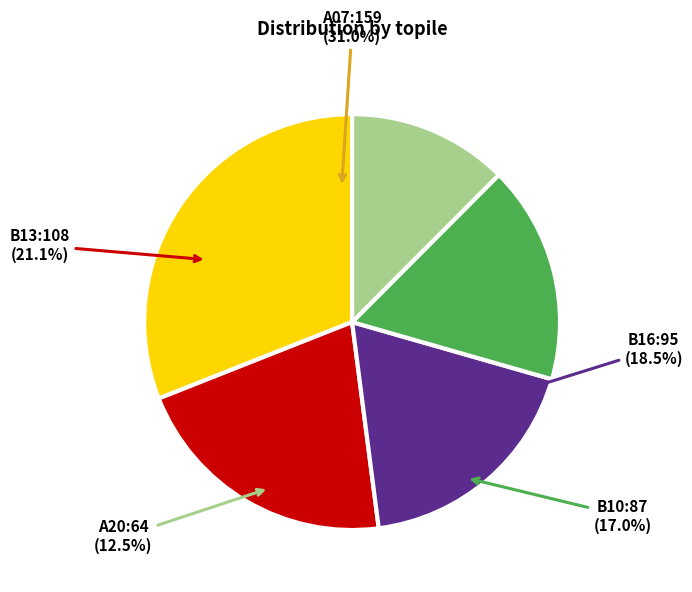

To the nearest percent, what percentage of the pie is B10?

17%